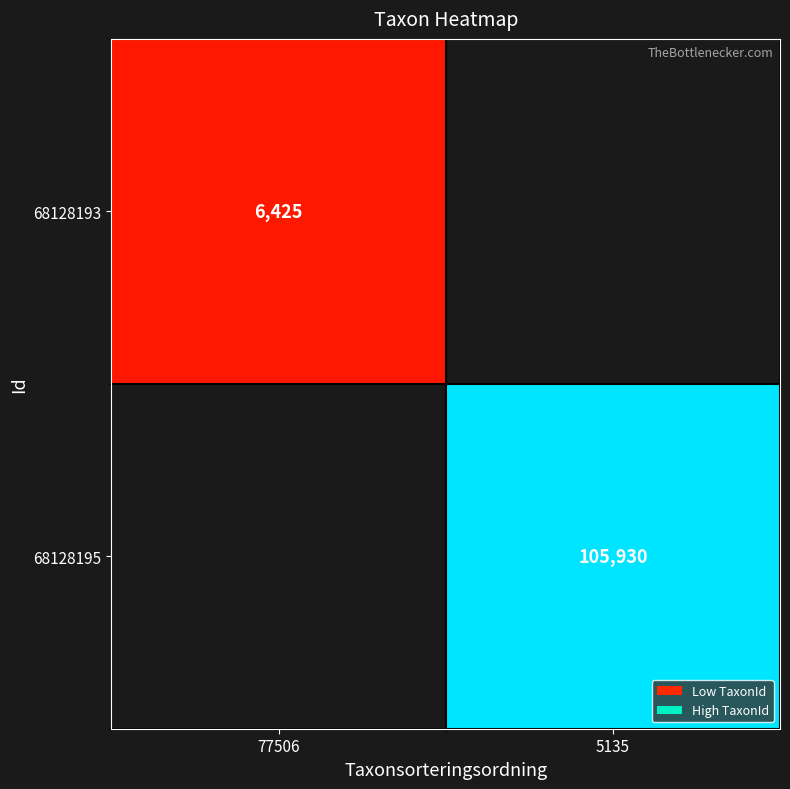

Which category has the lowest value across all series?

77506